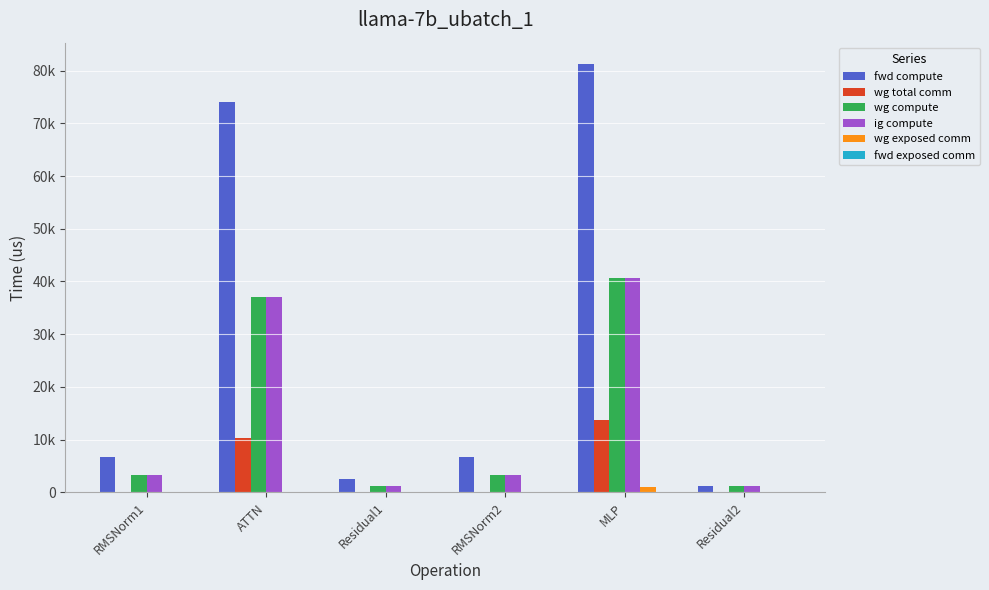

What is the label of the 2nd bar from the left?

ATTN